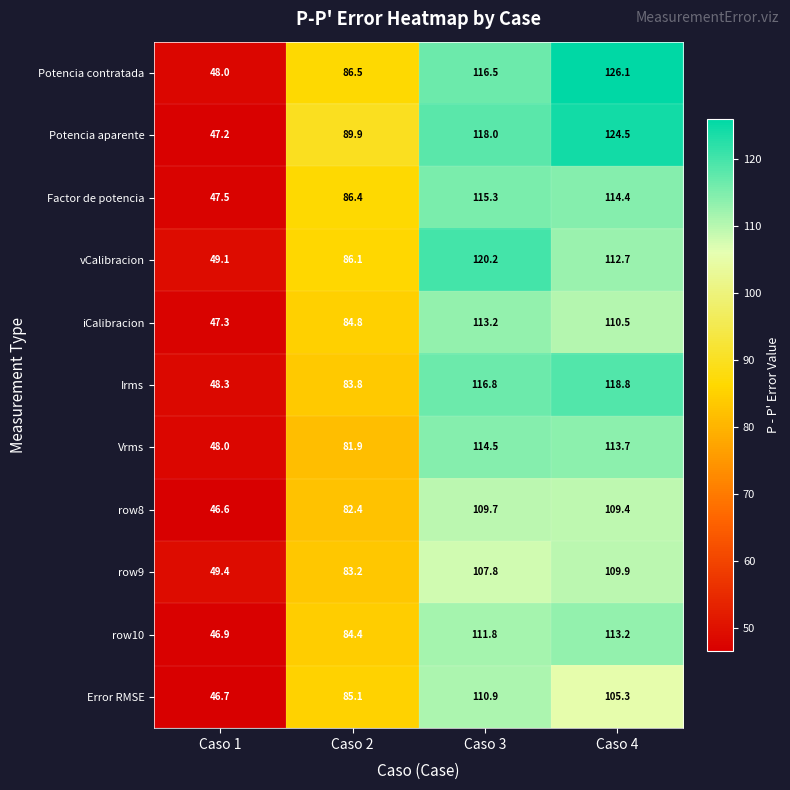

What is the highest value of the Error RMSE series?

110.9